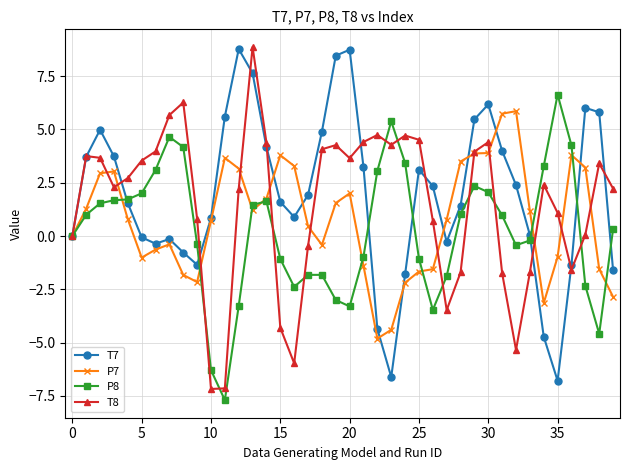

How many values in the T8 series exceed 2?

24